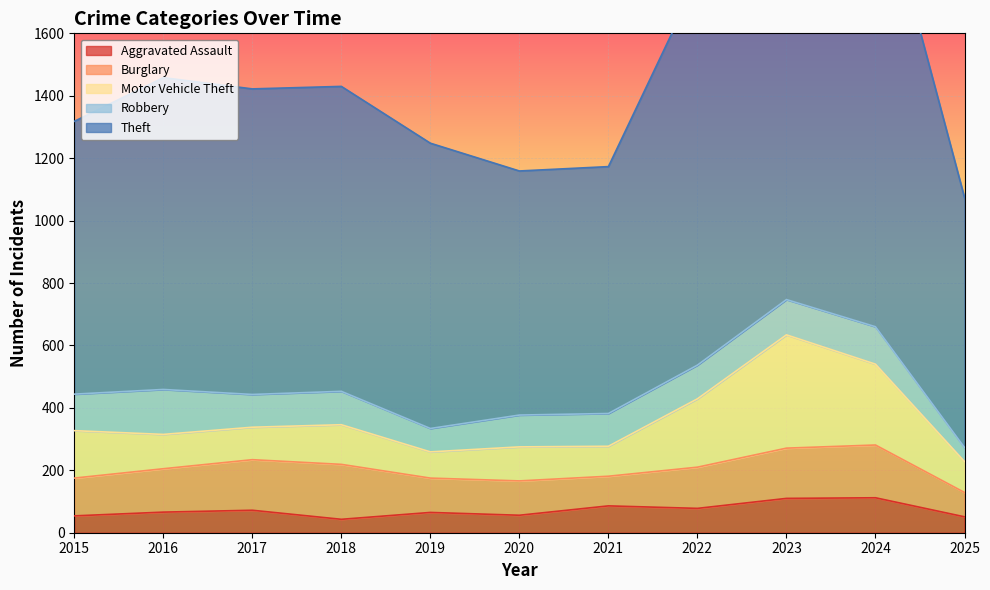

Which series has the largest total across all categories?

Theft